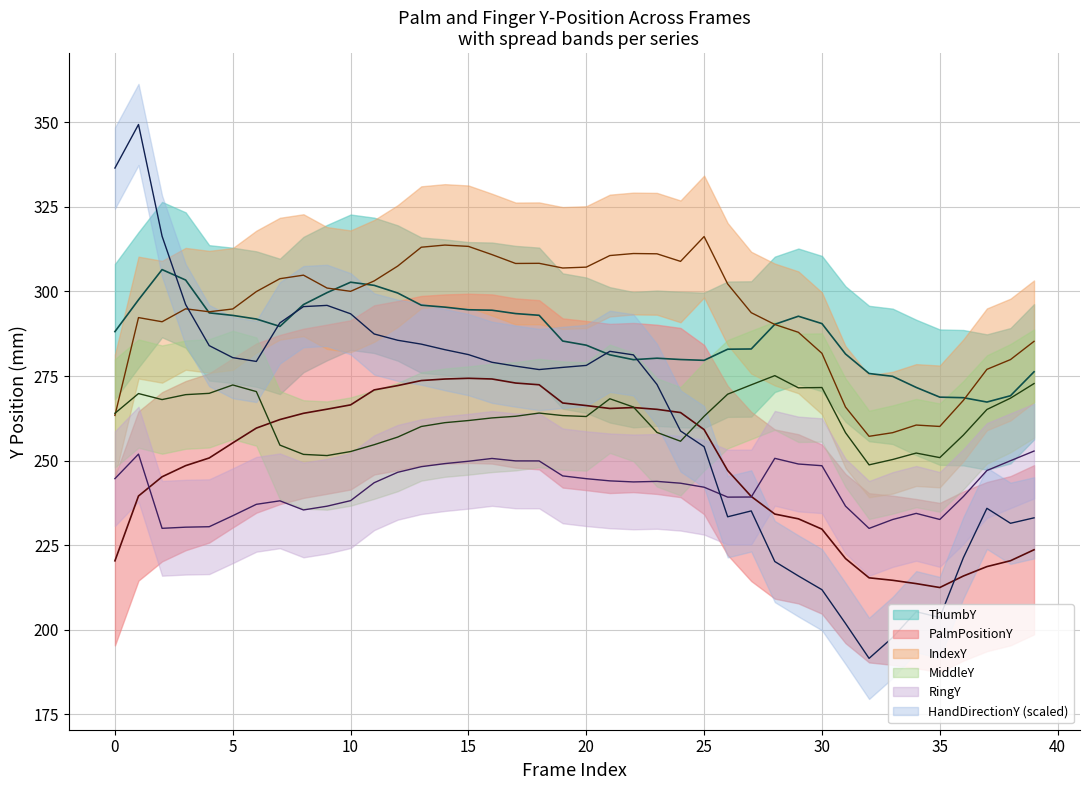

What is the value of the ThumbY point at the 19th from the left?

292.9